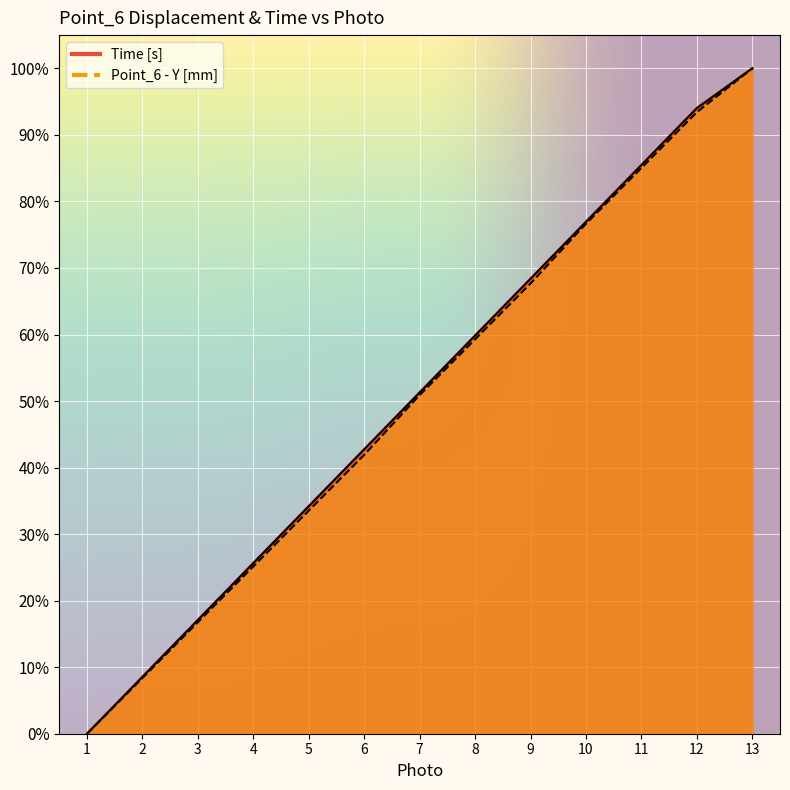

The value of Point_6 - Y [mm] at 1 is 0.0. True or false?

True